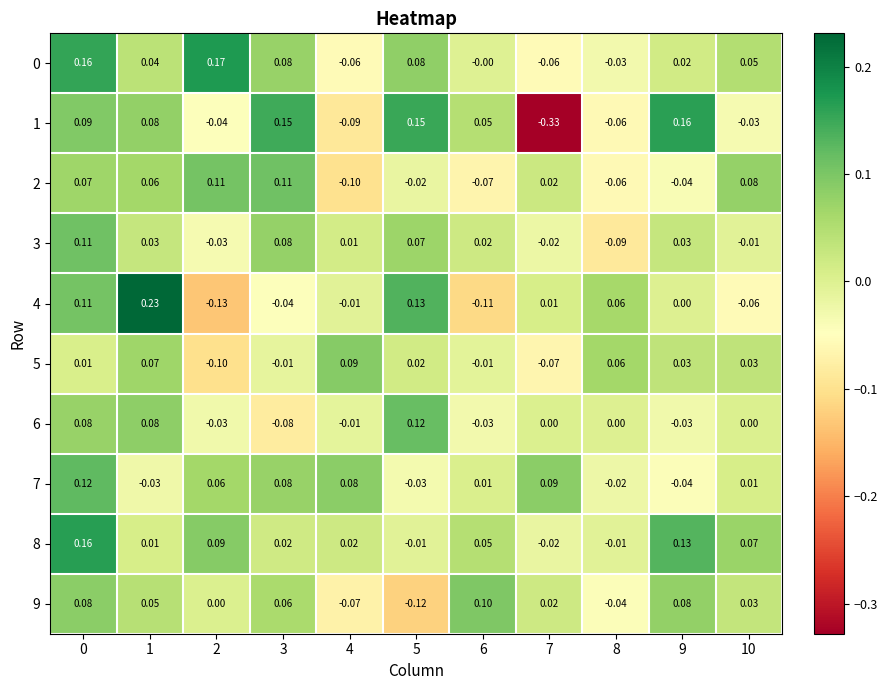

Is the value of 6 at 7 greater than the value of 9 at 3?

No